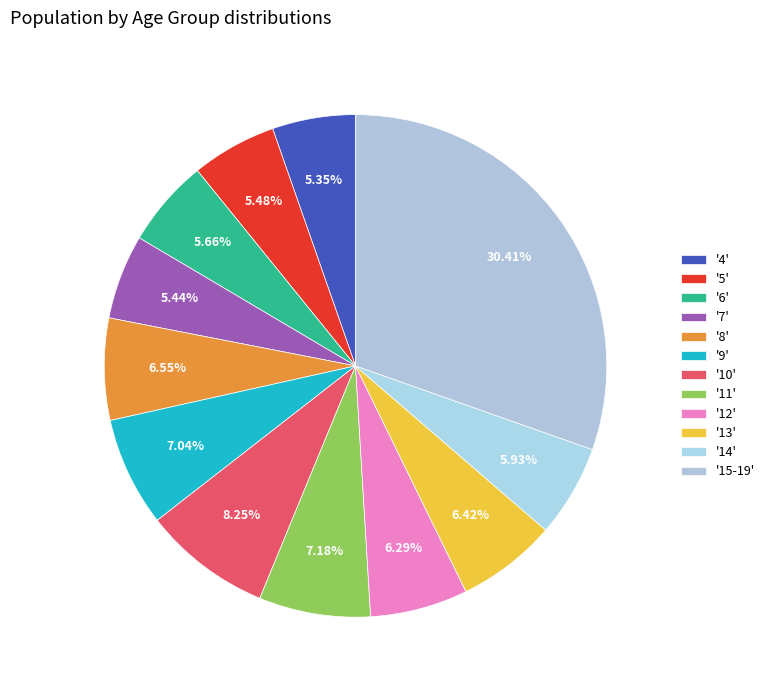

How many slices are in this pie chart?

12